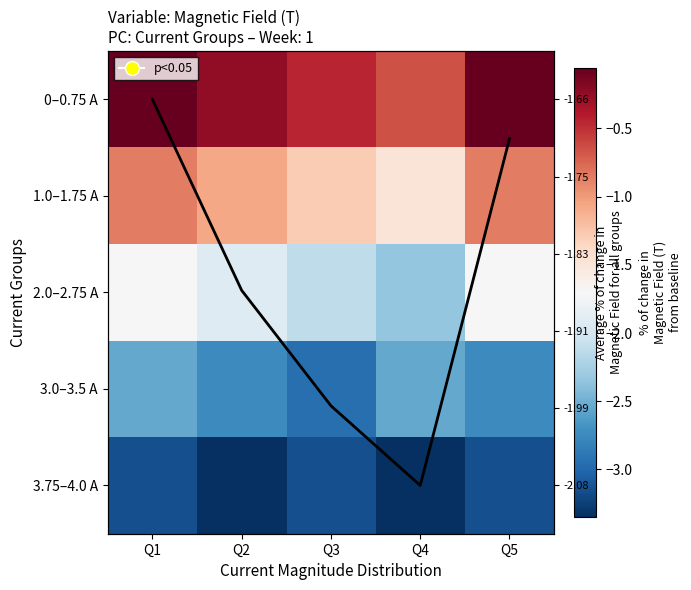

At which category does the chart reach its minimum across all series?

Q2